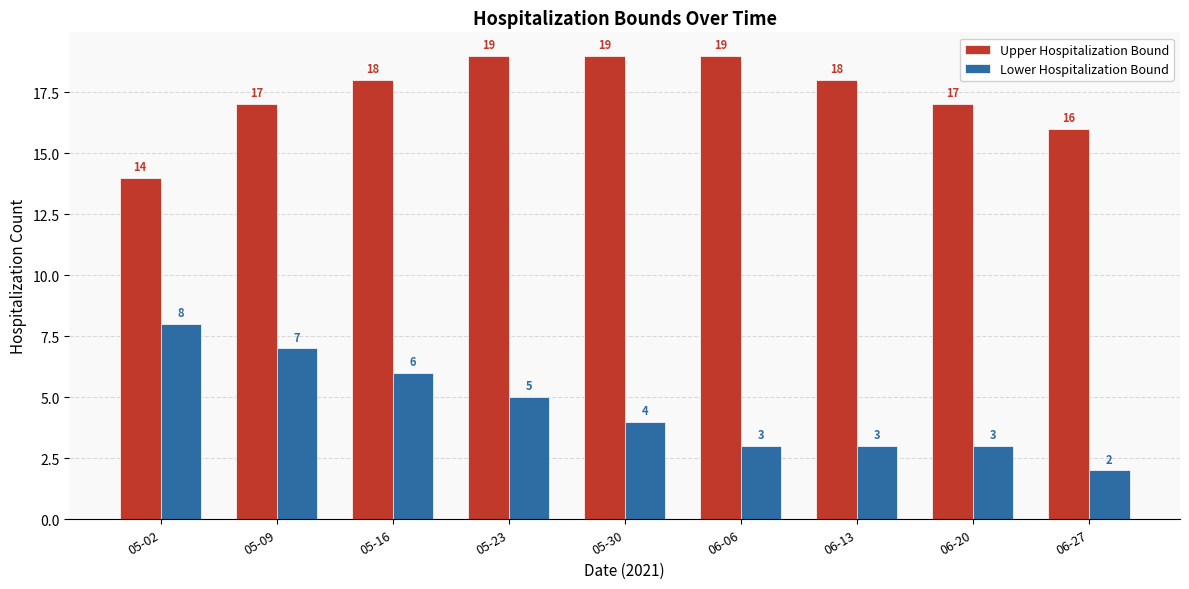

Read the Upper Hospitalization Bound value at 06-13.

18